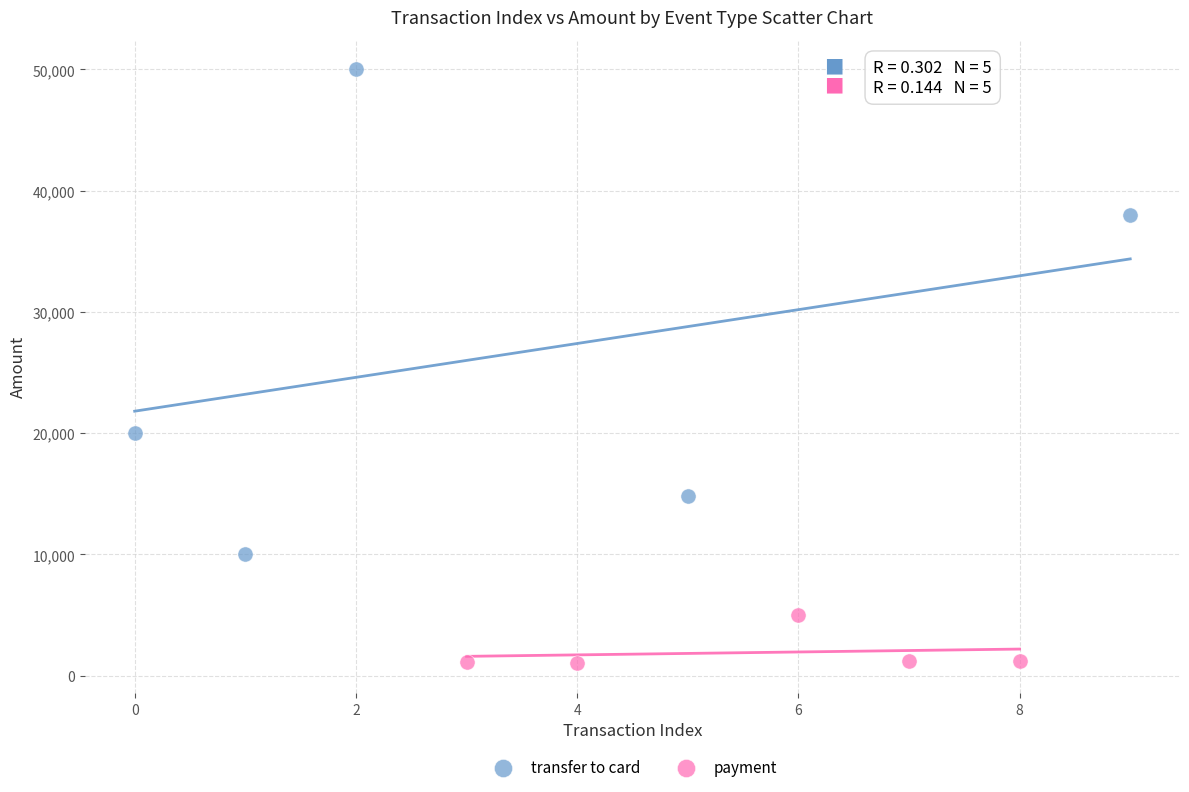

What are all the series names shown in the legend?

transfer to card, payment